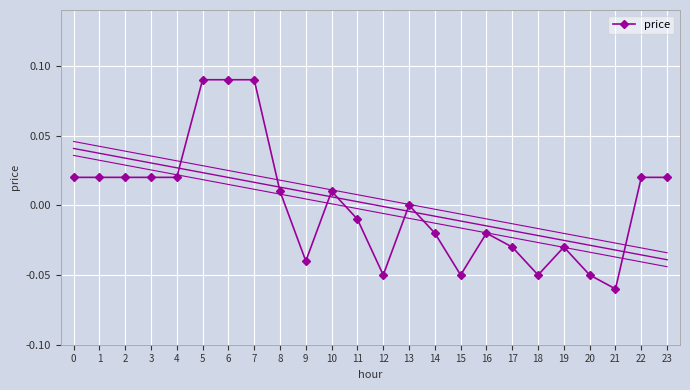

Which category has the lowest value across all series?

21